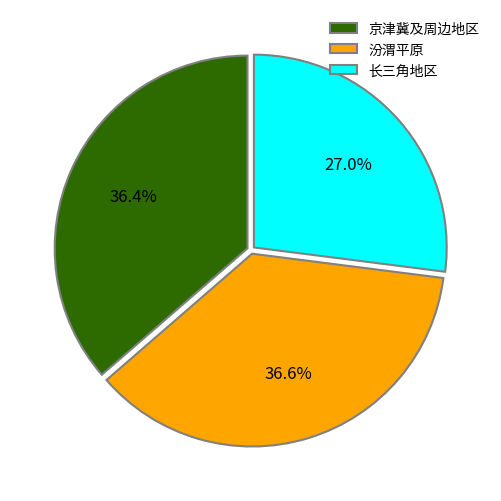

How many segments does this pie chart have?

3